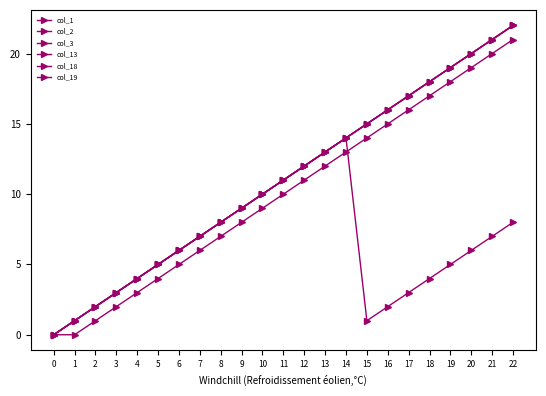

What is the total value across all series at 14?

83